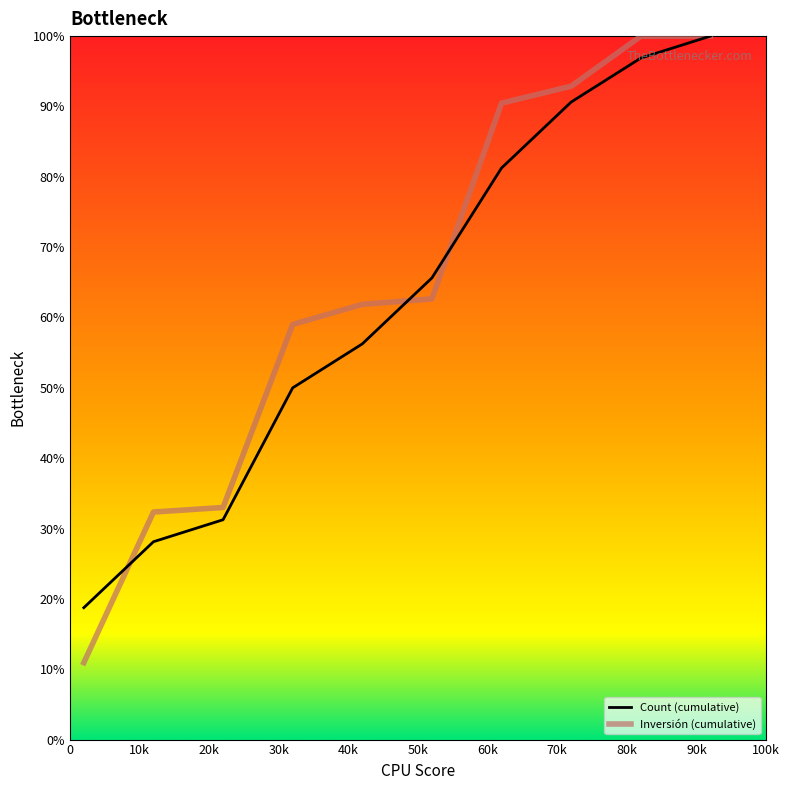

Which series has the widest spread of values?

Inversión (cumulative)